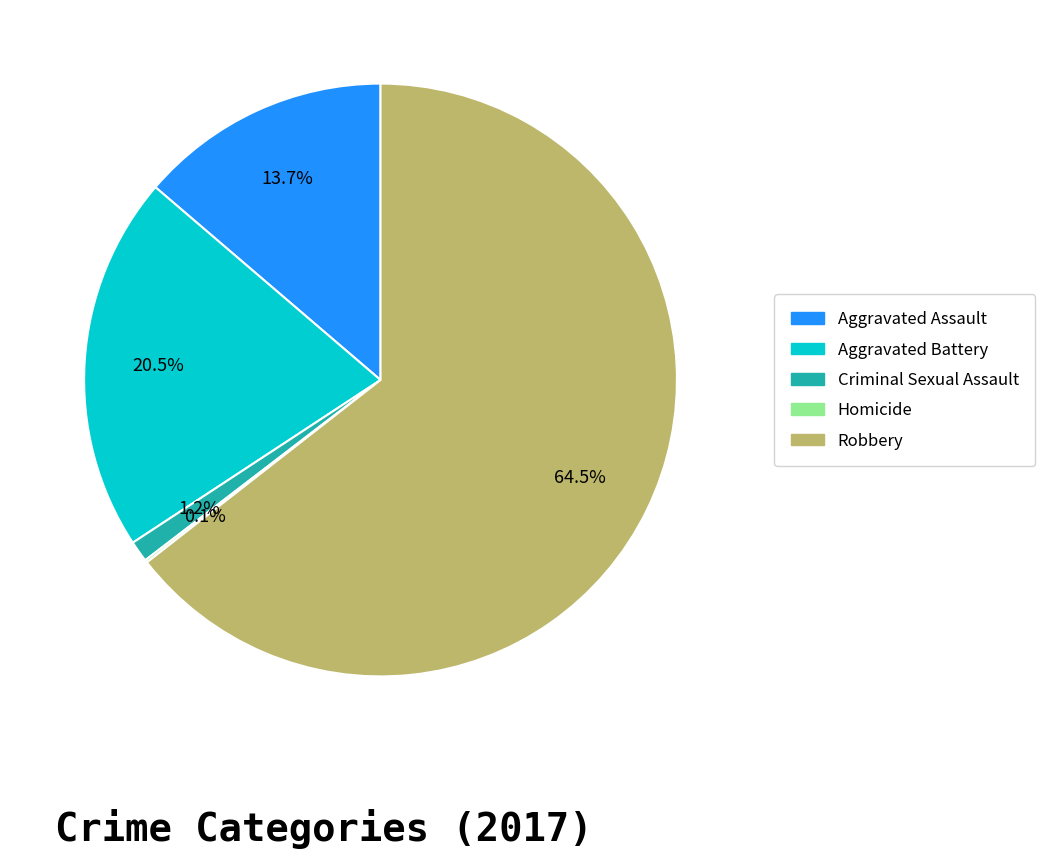

Is there any slice that represents more than half of the pie?

Yes